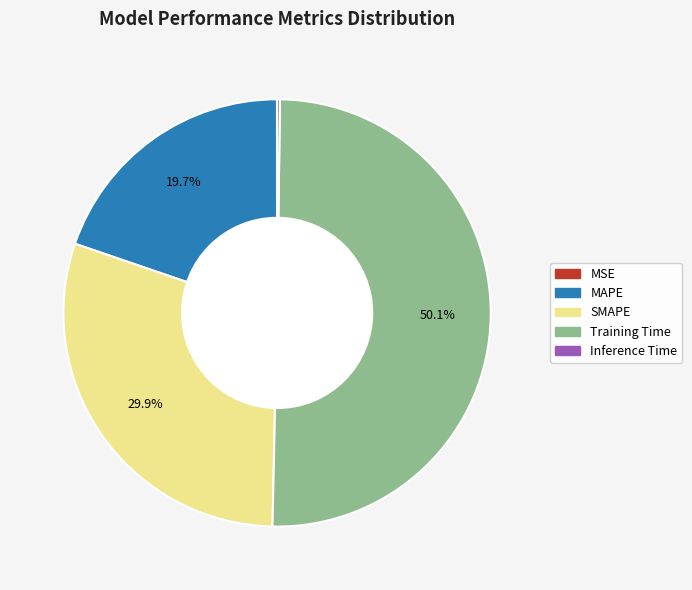

Is the sum of Training Time and SMAPE greater than half?

Yes